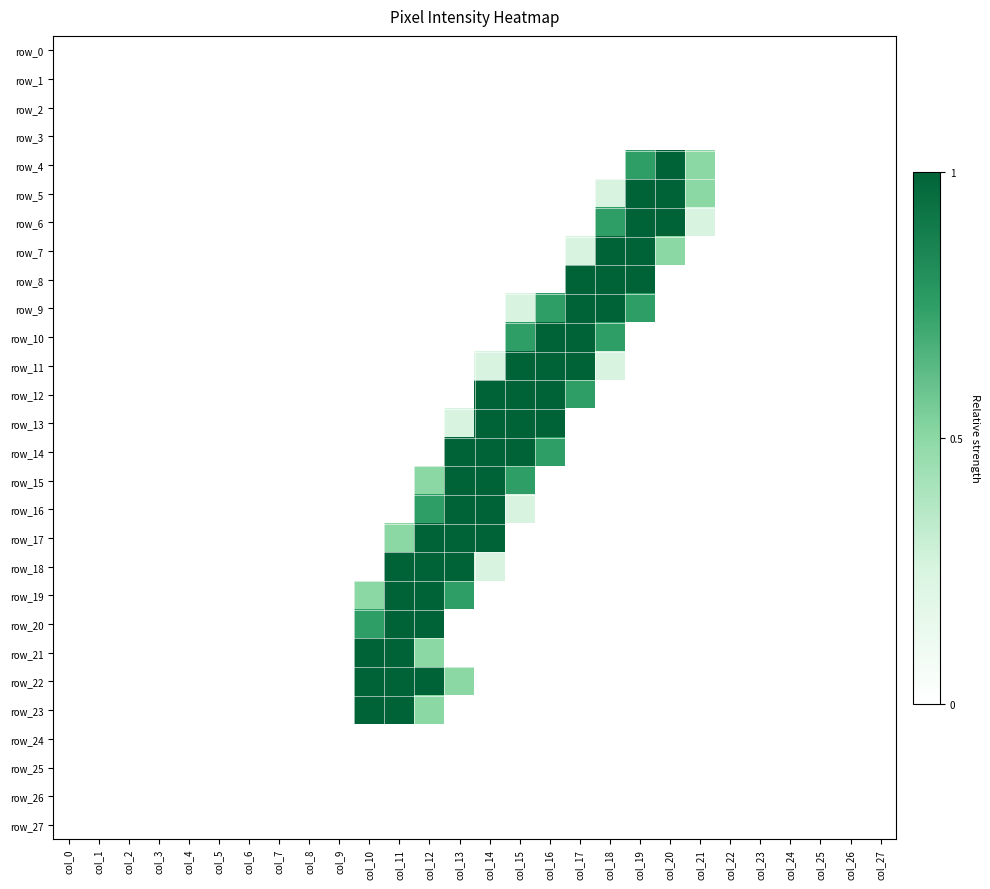

Is it true that row_10 equals 1.7 at col_17?

False